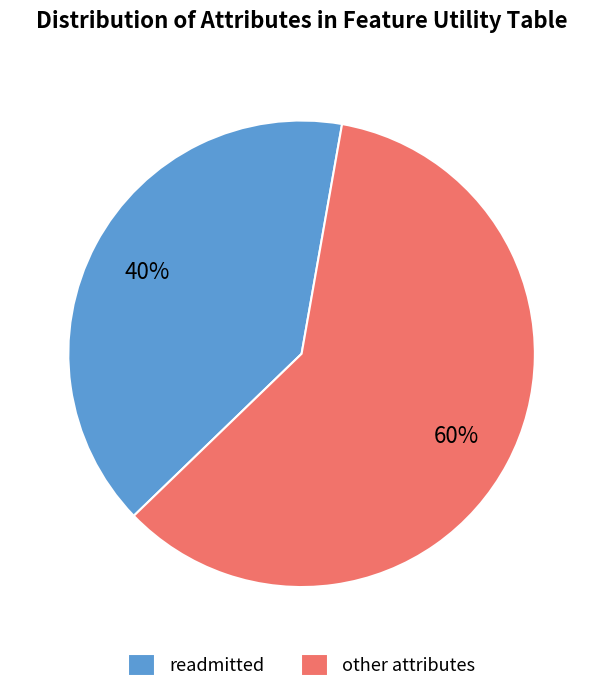

To the nearest percent, what is the average slice percentage?

50%